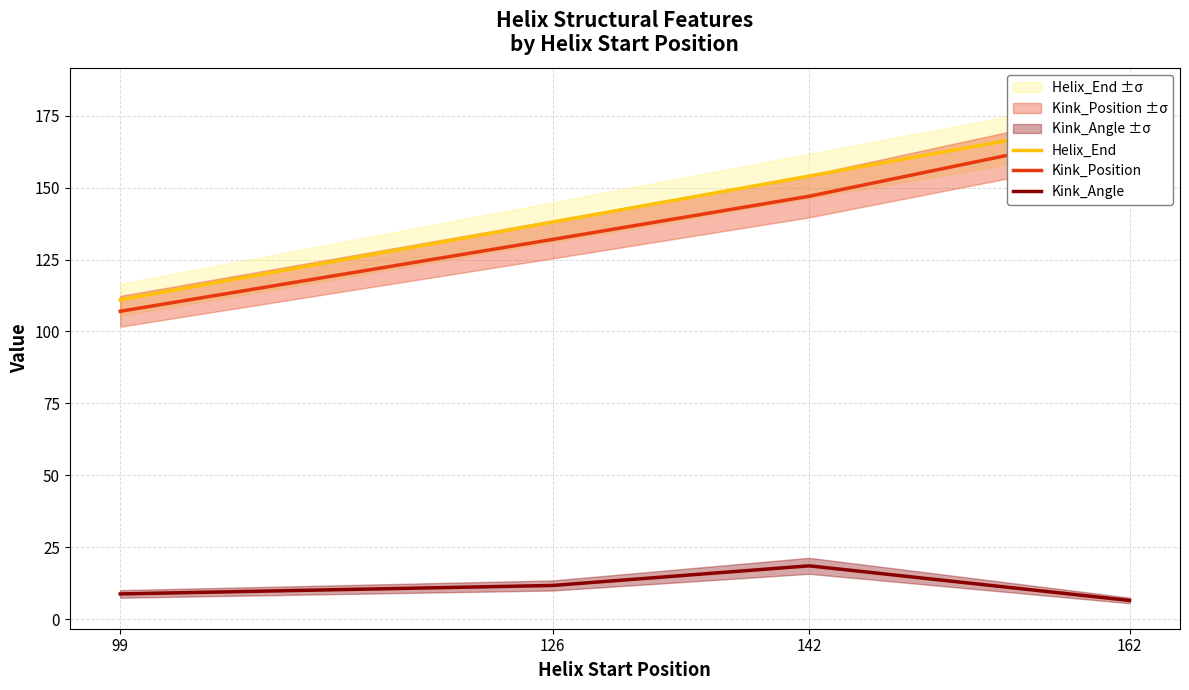

The Helix_End series shows 101.2 at 162. True or false?

False